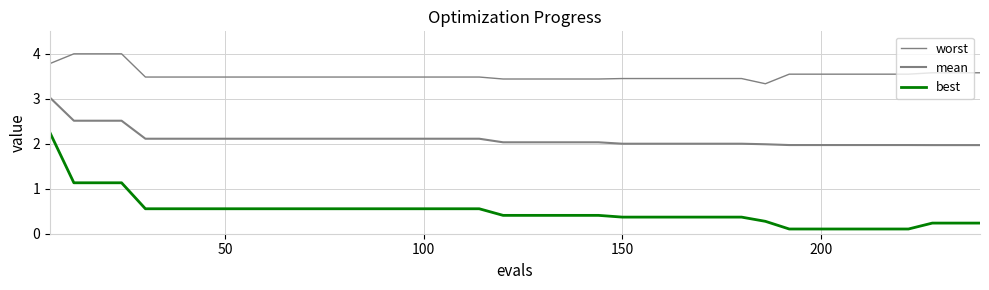

Rank the series by their average value, from highest to lowest.

worst, mean, best